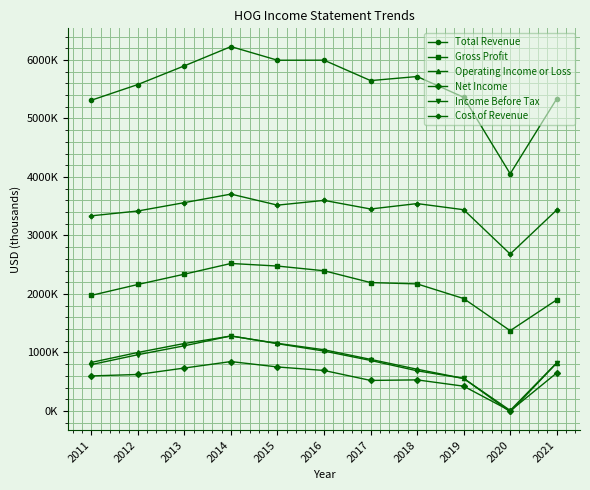

Is this an area chart (filled region under the line)?

No